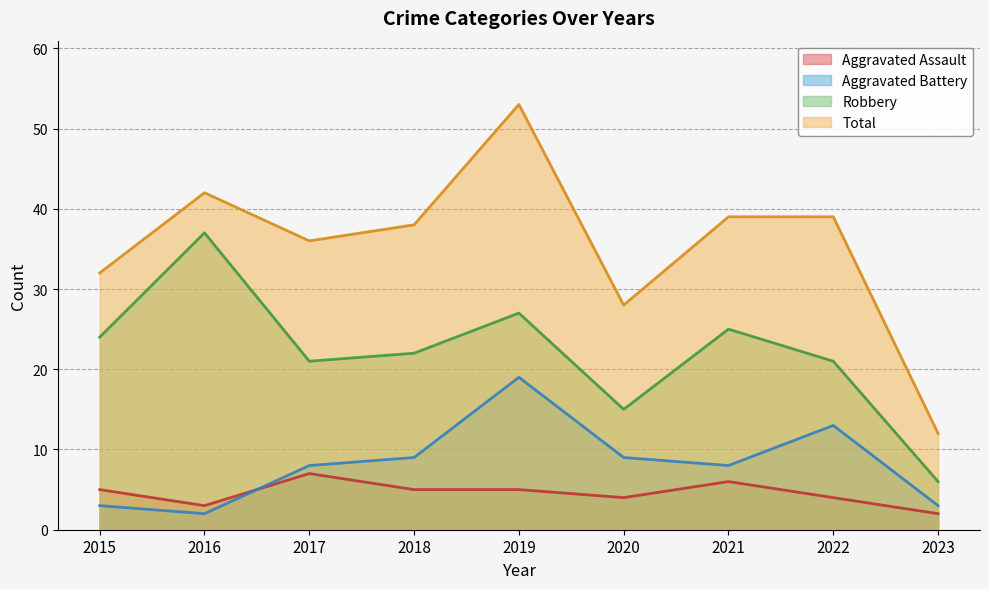

Where is the first local maximum for Total?

2016